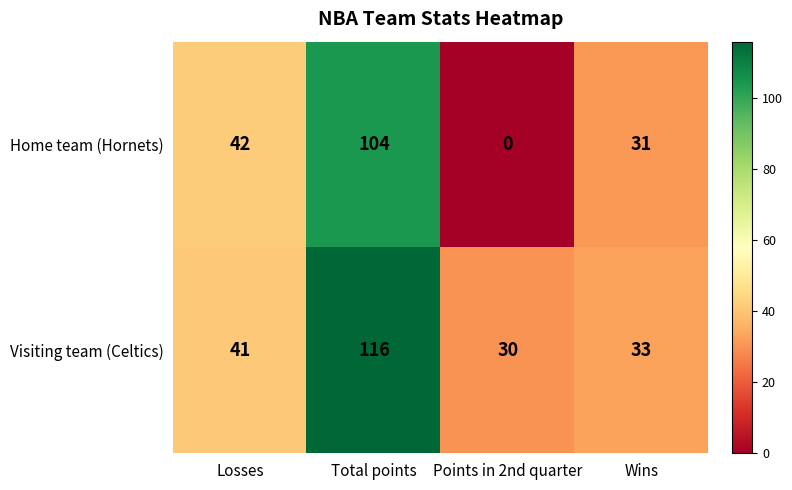

At which category is the sum across all series the highest?

Total points